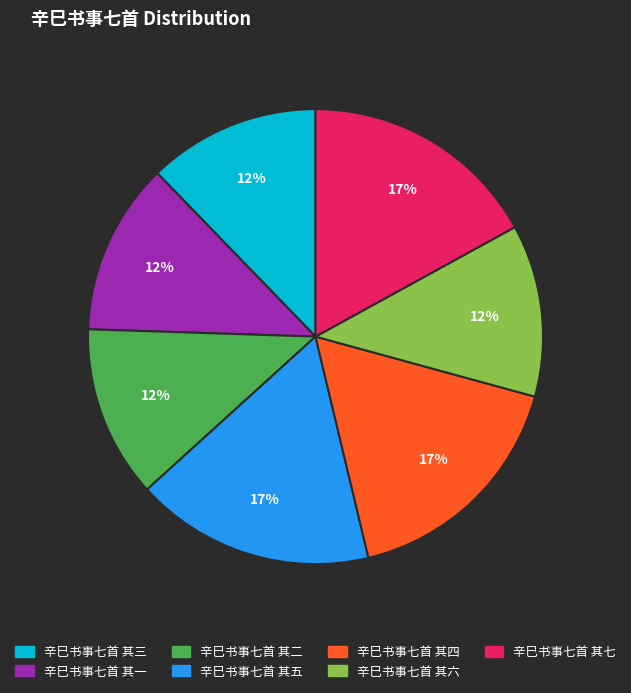

Combined, do 辛巳书事七首 其四 and 辛巳书事七首 其六 account for over 50%?

No